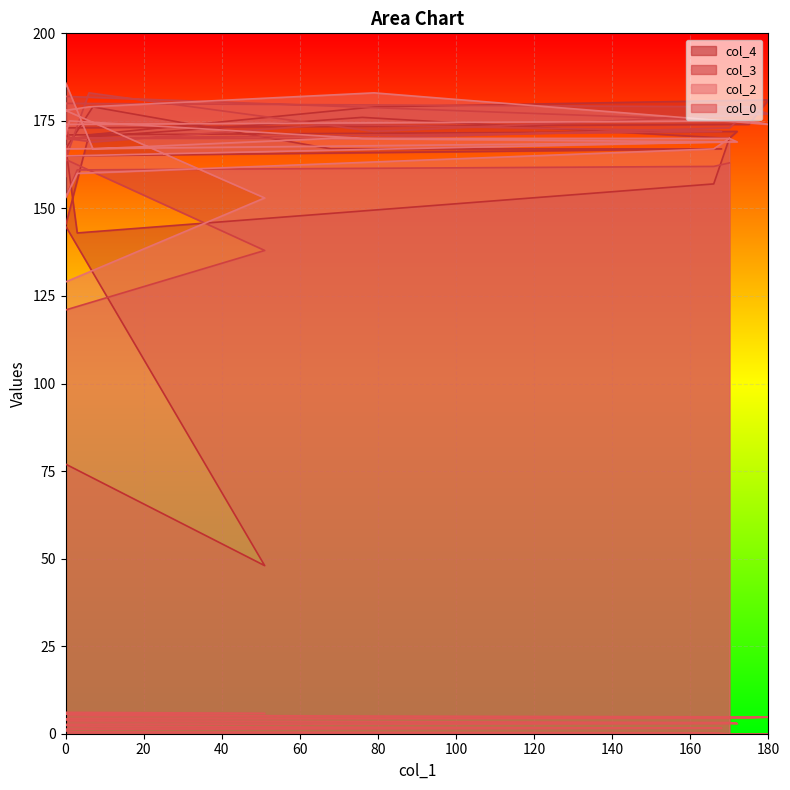

Where is col_2 nearest to the value 157?

40